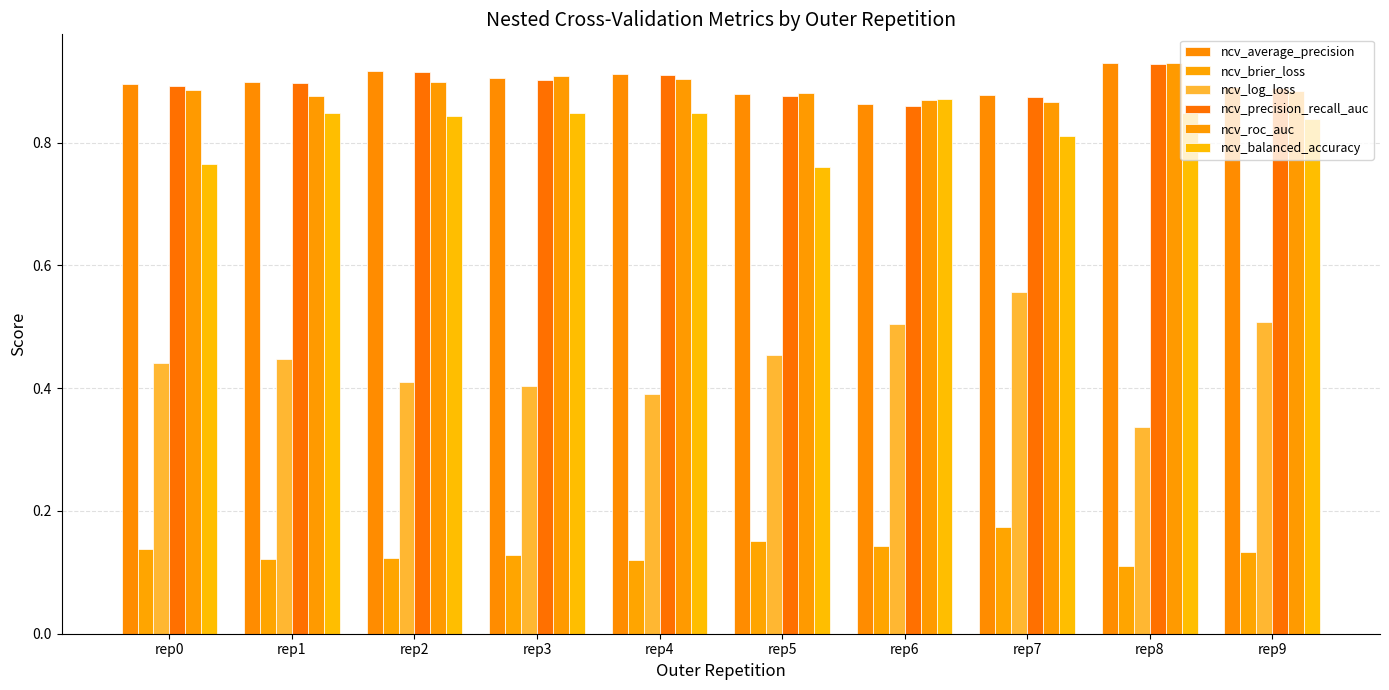

Rank the series at rep4 from highest to lowest value.

ncv_average_precision, ncv_precision_recall_auc, ncv_roc_auc, ncv_balanced_accuracy, ncv_log_loss, ncv_brier_loss